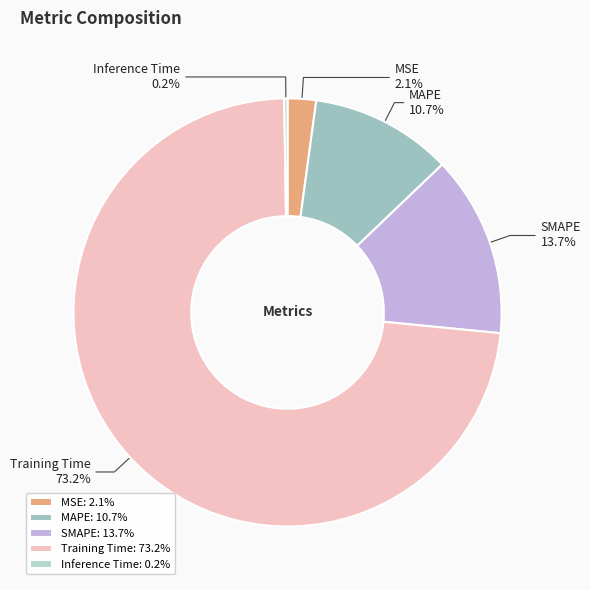

Between MSE and Training Time, which is larger?

Training Time